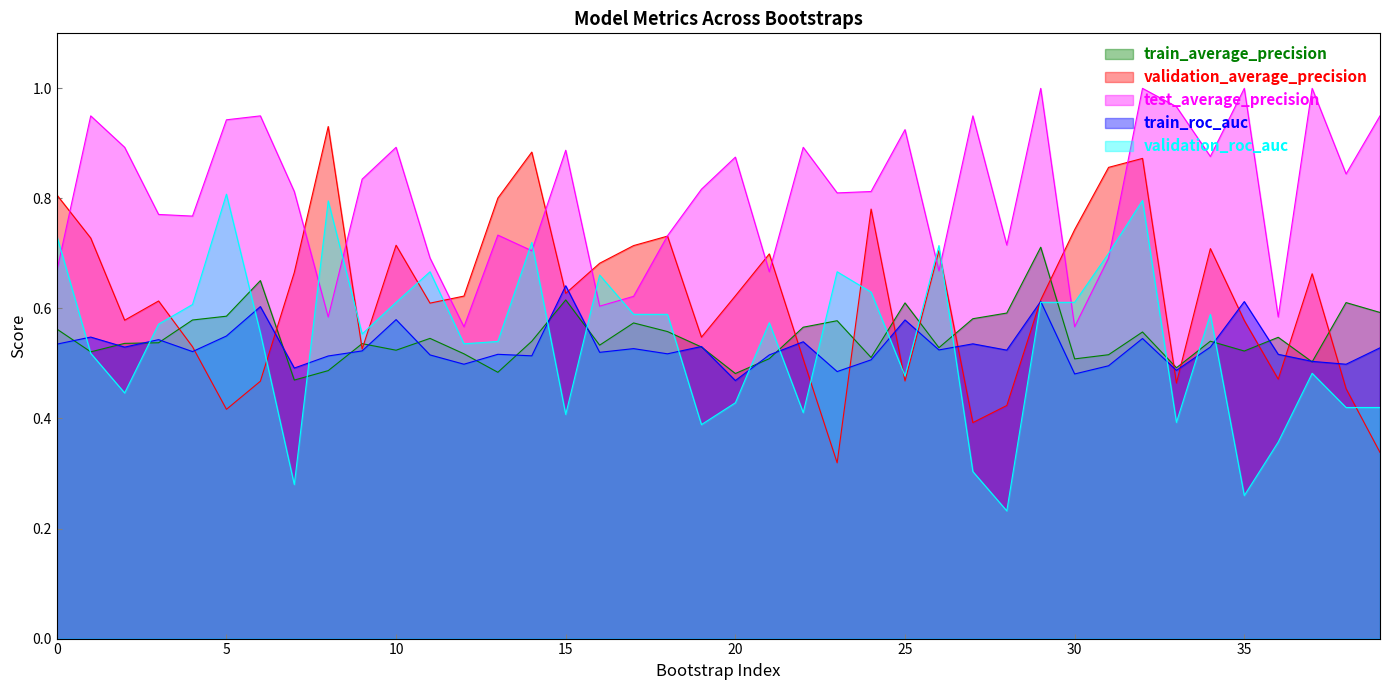

At which label is train_roc_auc closest to 0?

20